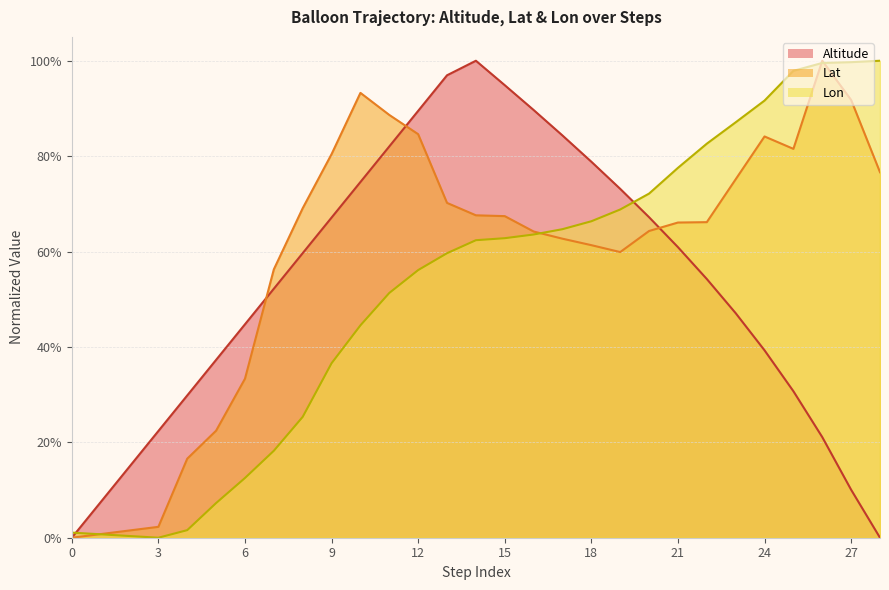

What is the difference between the maximum and minimum values in the Lat series?

1.0